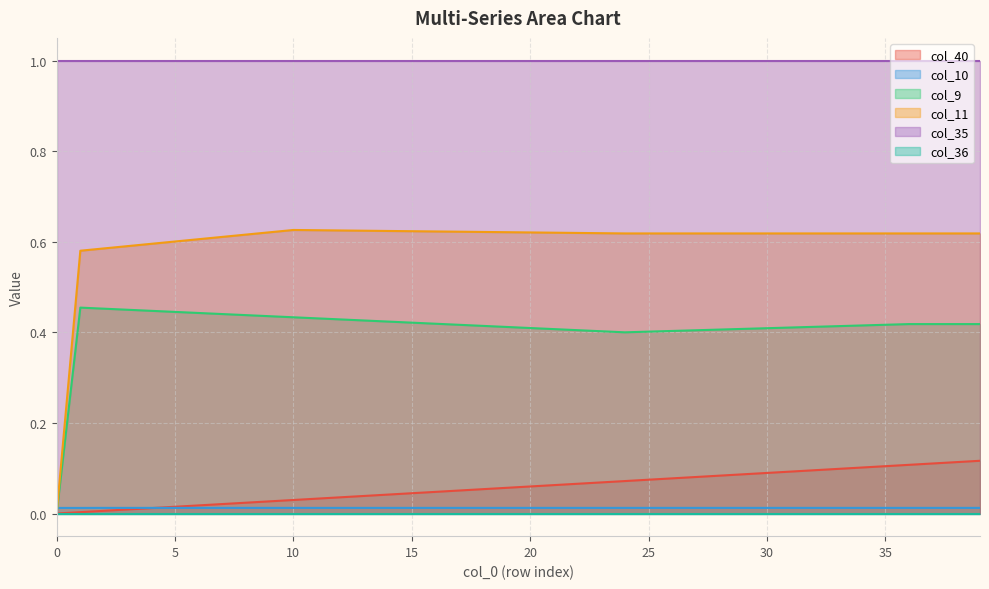

After their last crossing, which series has the higher values: col_11 or col_10?

col_11